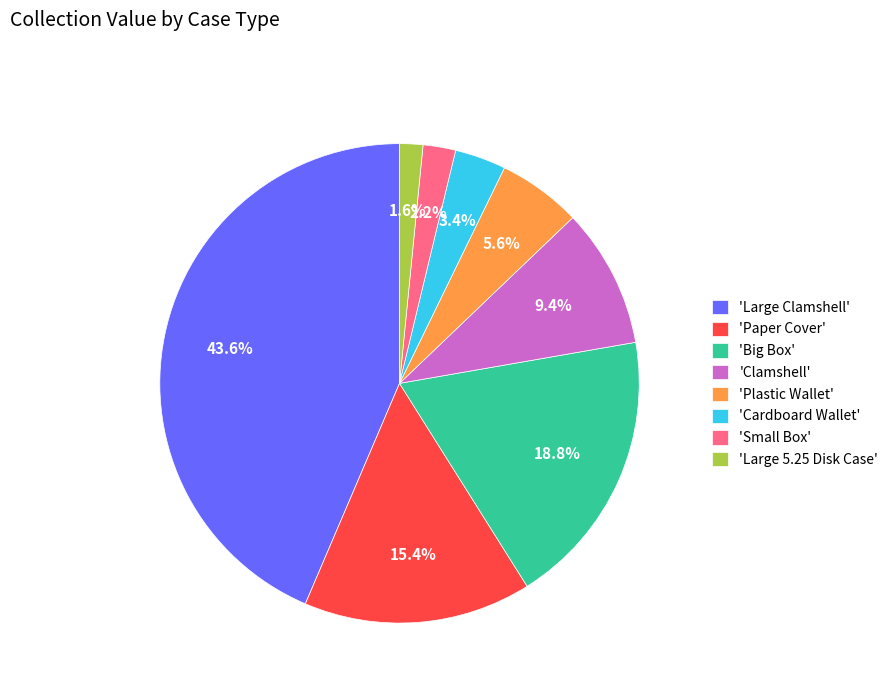

Is there a majority slice in this chart?

No